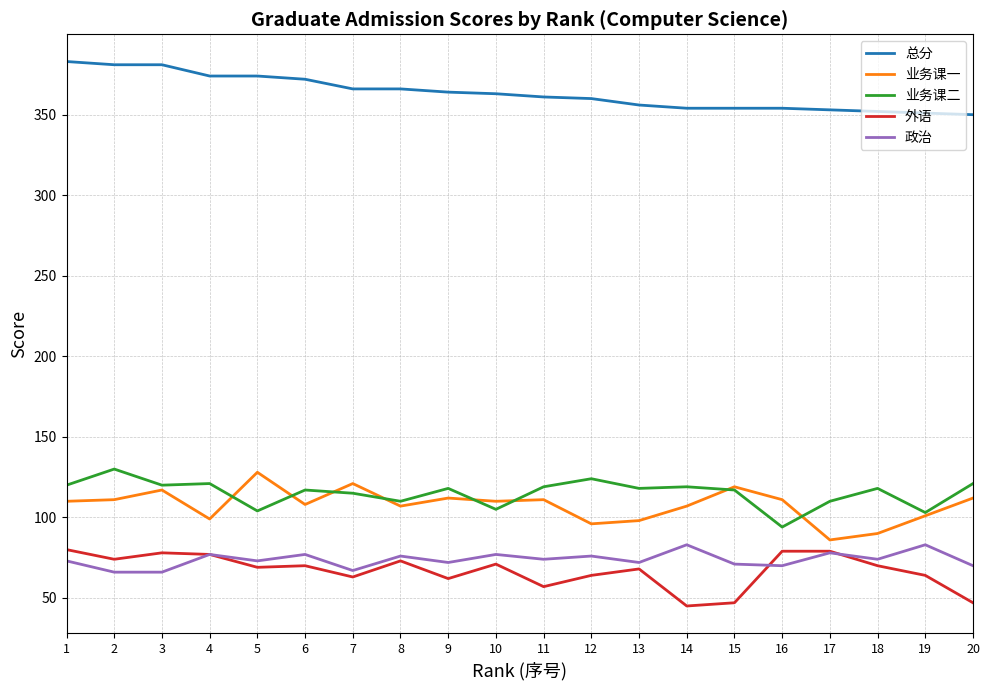

What is the difference between the maximum and minimum values in the 业务课二 series?

36